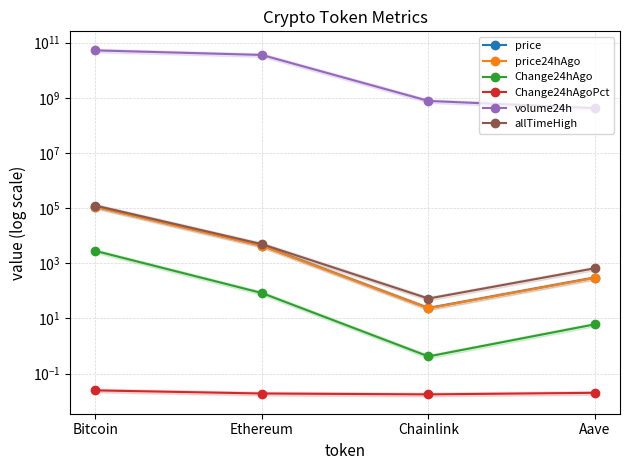

True or false: allTimeHigh and volume24h cross at least once.

False